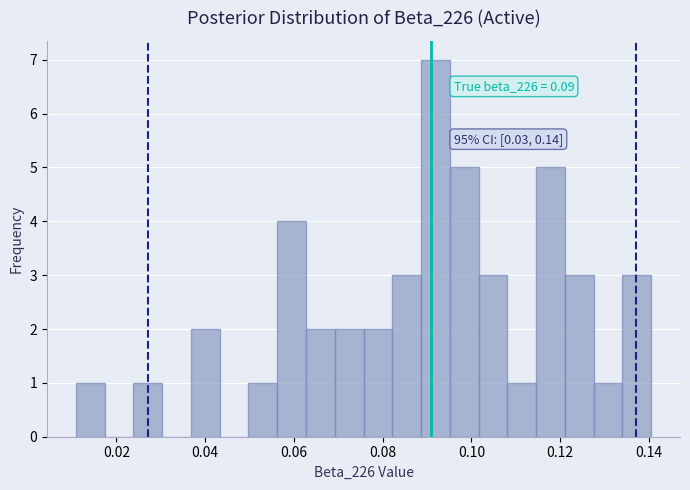

Read against the x-axis, roughly where is the centre of the tallest bar?

0.092